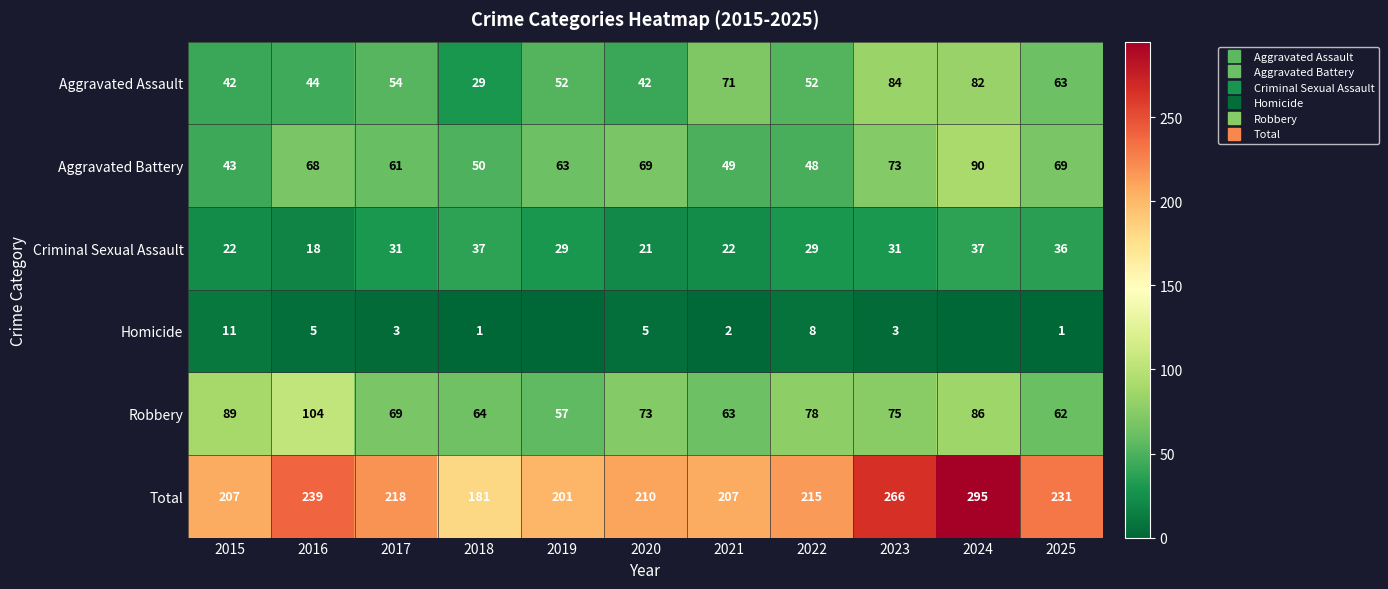

True or false: Criminal Sexual Assault has a value of 20 at 2025.

False